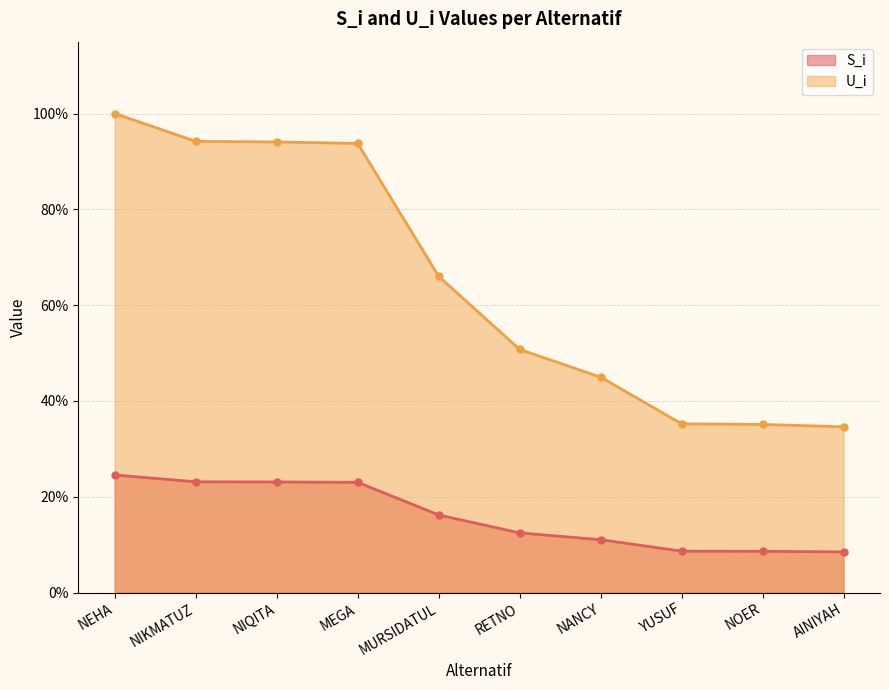

At which category is the sum across all series the highest?

NEHA